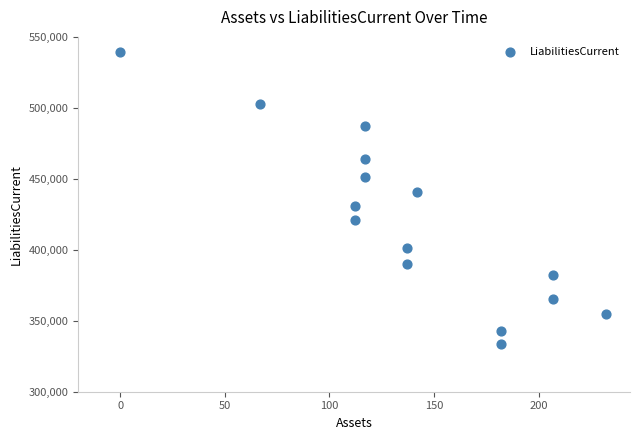

What is the range of Y values (max minus min)?

206291